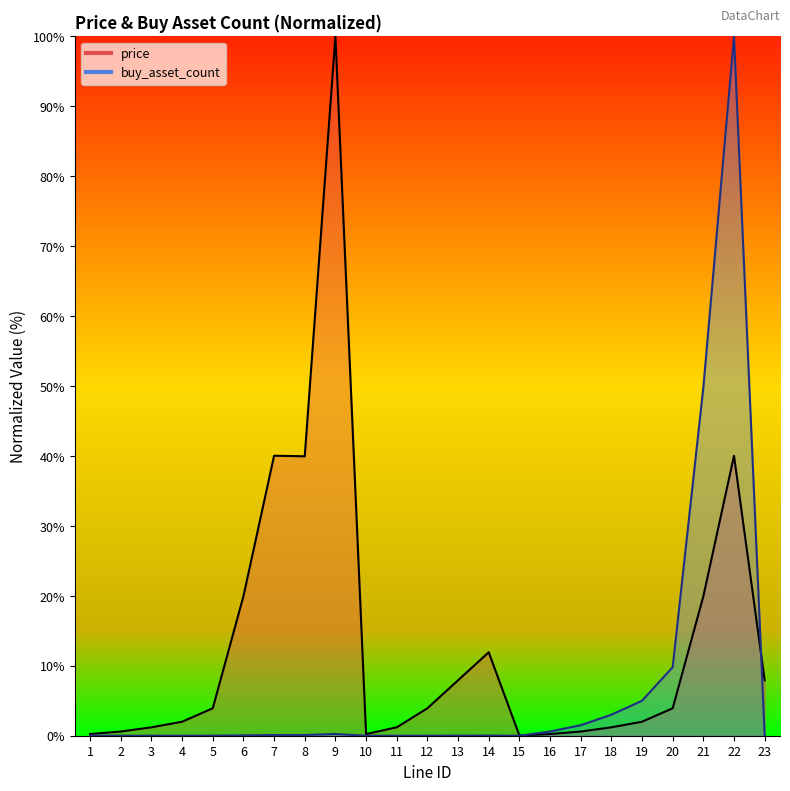

Which category has the lowest value in the buy_asset_count series?

15